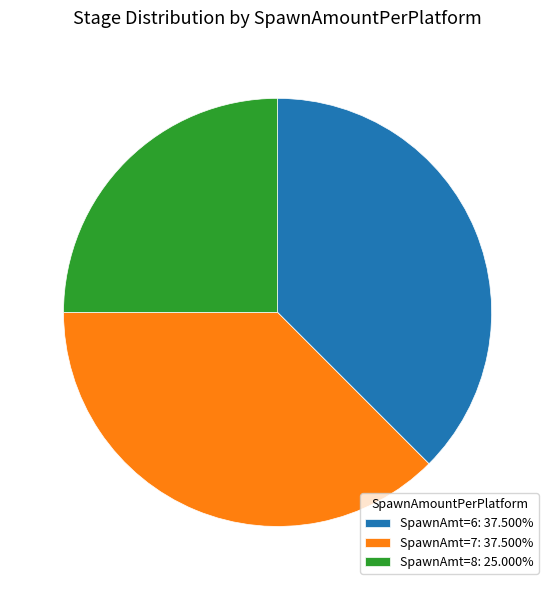

Is there a majority slice in this chart?

No